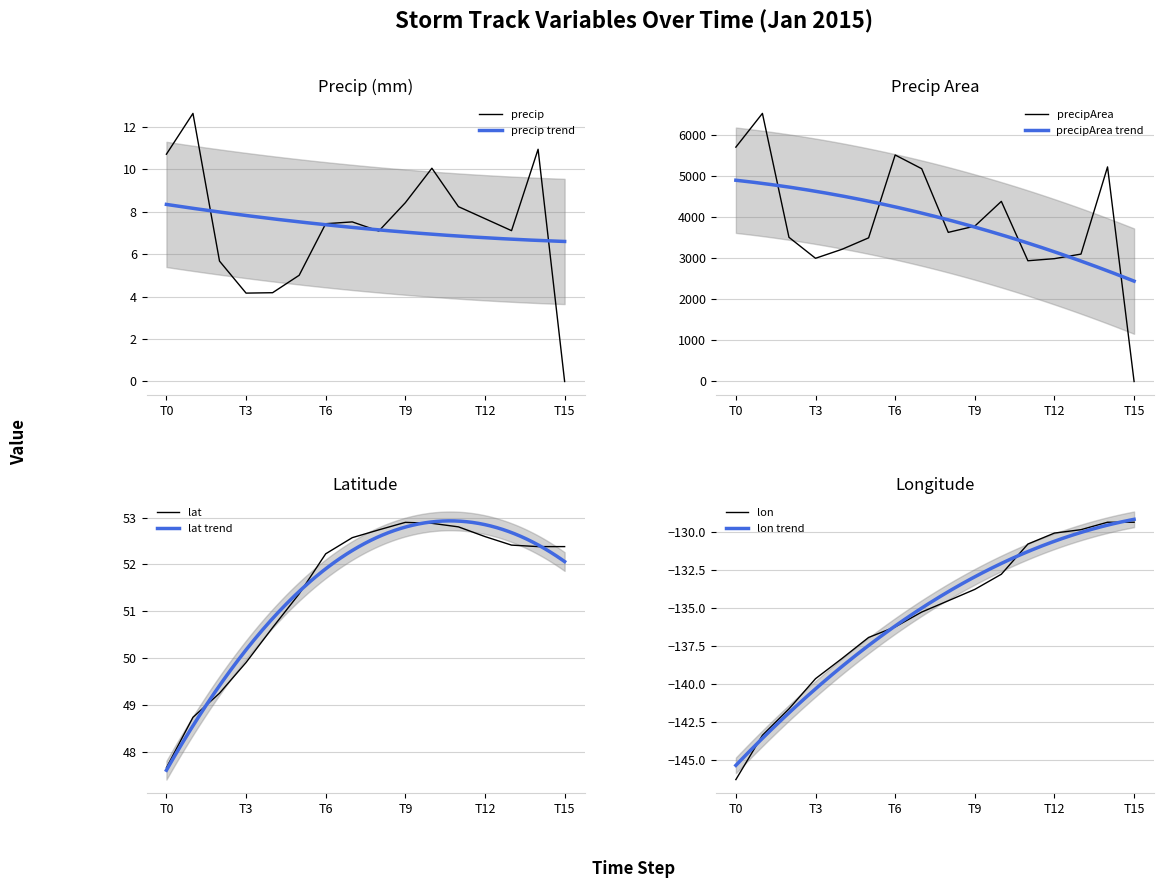

Is it true that precip equals -8.1 at T15?

False